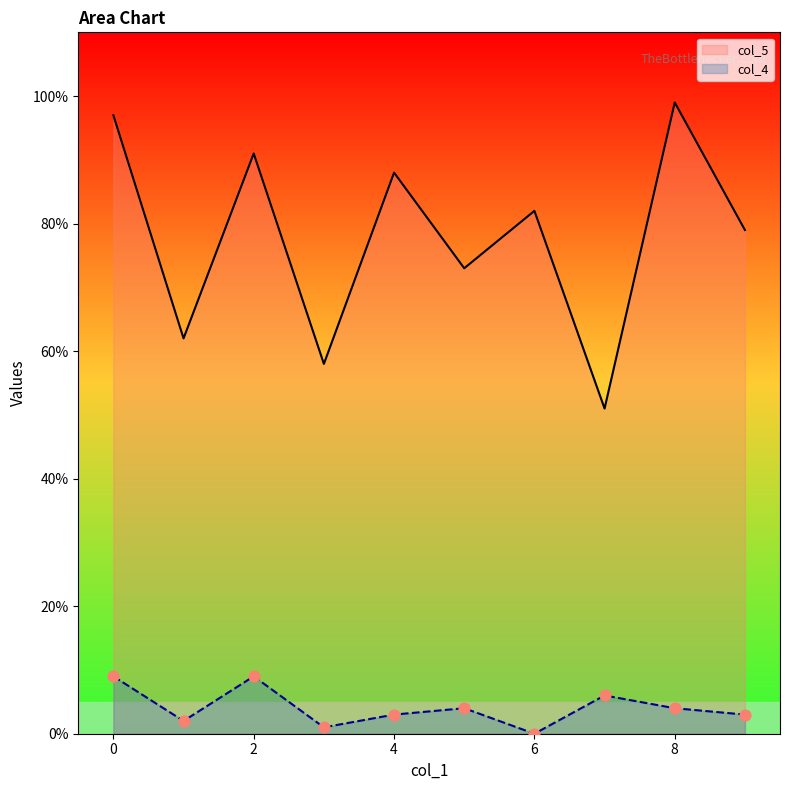

Which series contains the highest Y value?

col_5